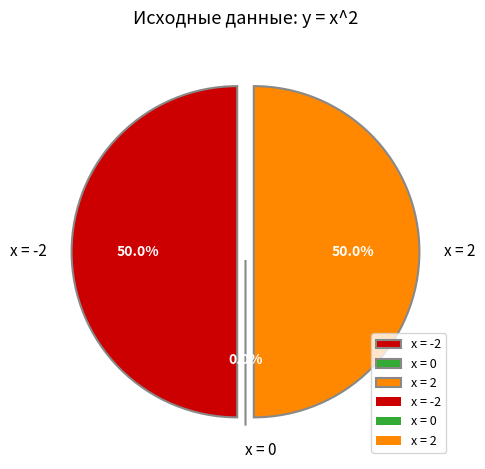

To the nearest percent, what percentage of the pie is x = 2?

50%